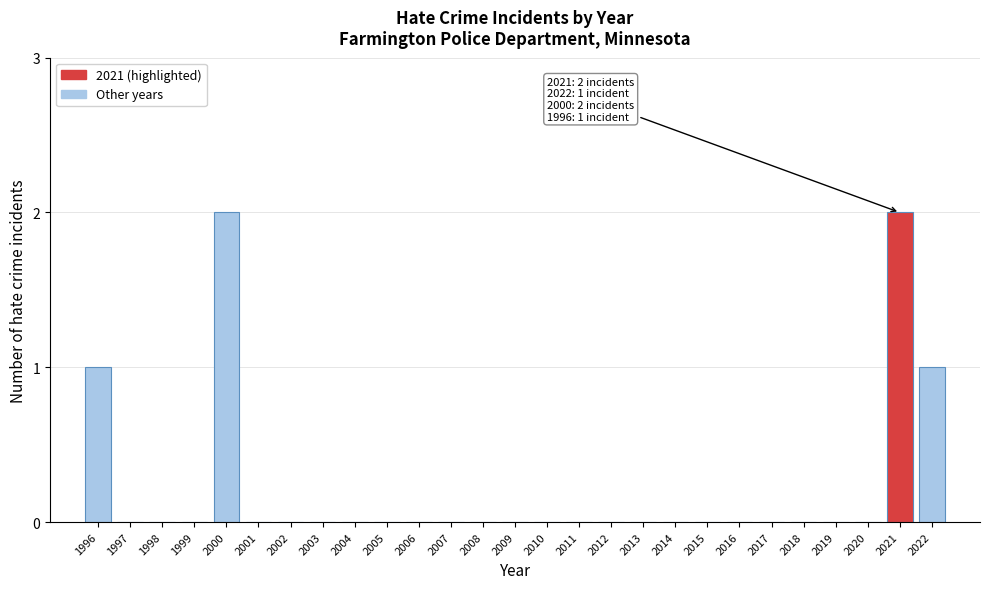

Reading left to right, what are all the values shown in this chart?

1996=1	1997=0	1998=0	1999=0	2000=2	2001=0	2002=0	2003=0	2004=0	2005=0	2006=0	2007=0	2008=0	2009=0	2010=0	2011=0	2012=0	2013=0	2014=0	2015=0	2016=0	2017=0	2018=0	2019=0	2020=0	2021=2	2022=1